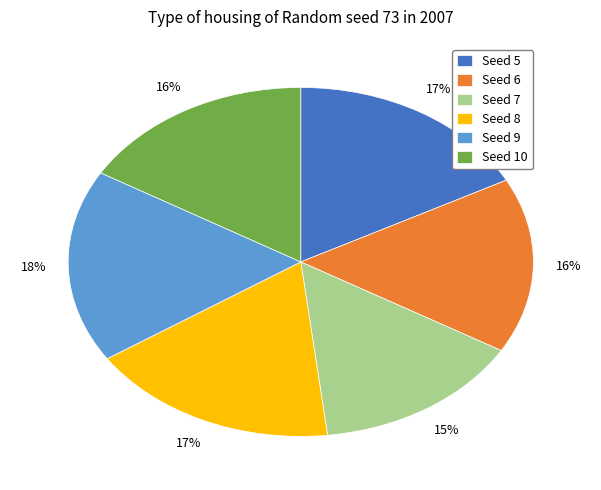

Combined, do Seed 5 and Seed 10 account for over 50%?

No